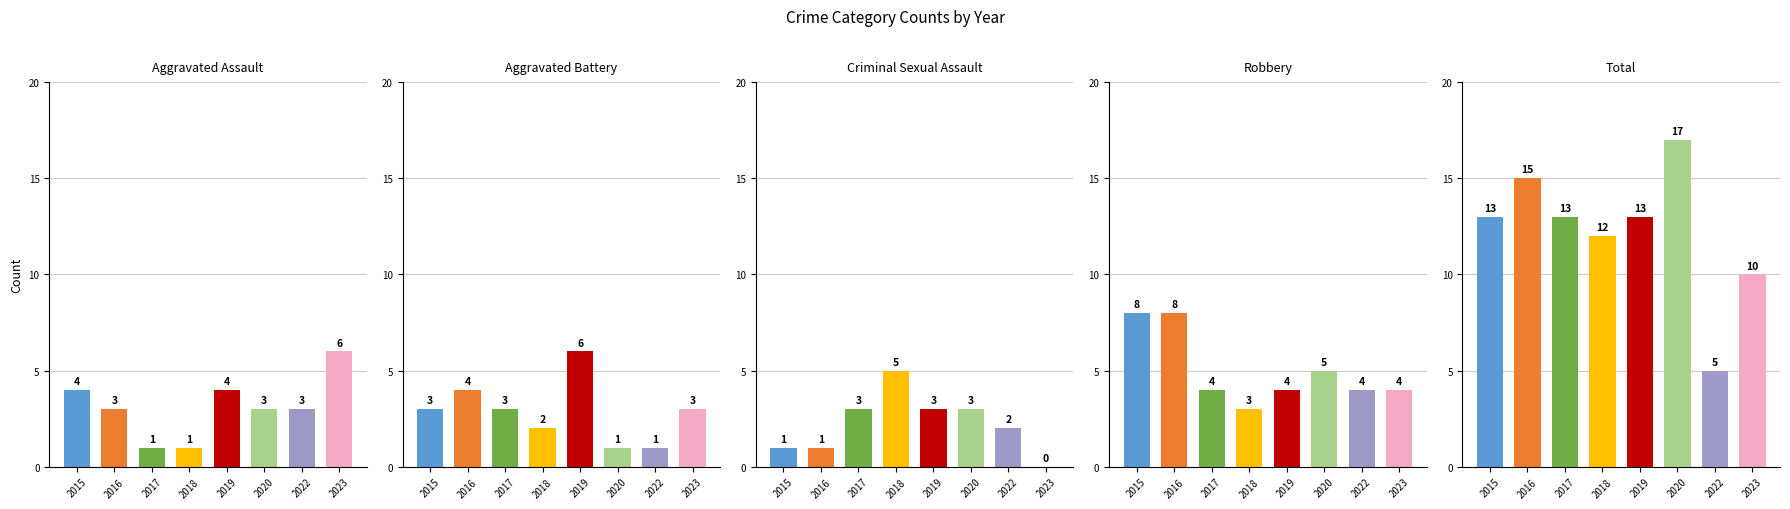

Which series has the largest range (max minus min)?

Total